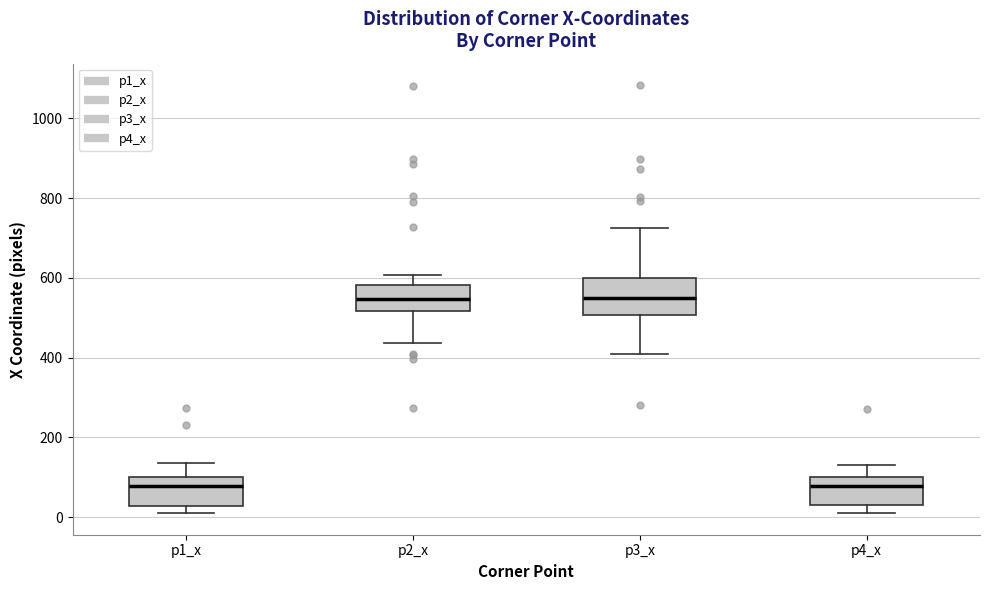

Where does the median line of the box for p3_x sit on the y-axis? The values are not printed on the chart, so give them approximately, as read against the axis.

560